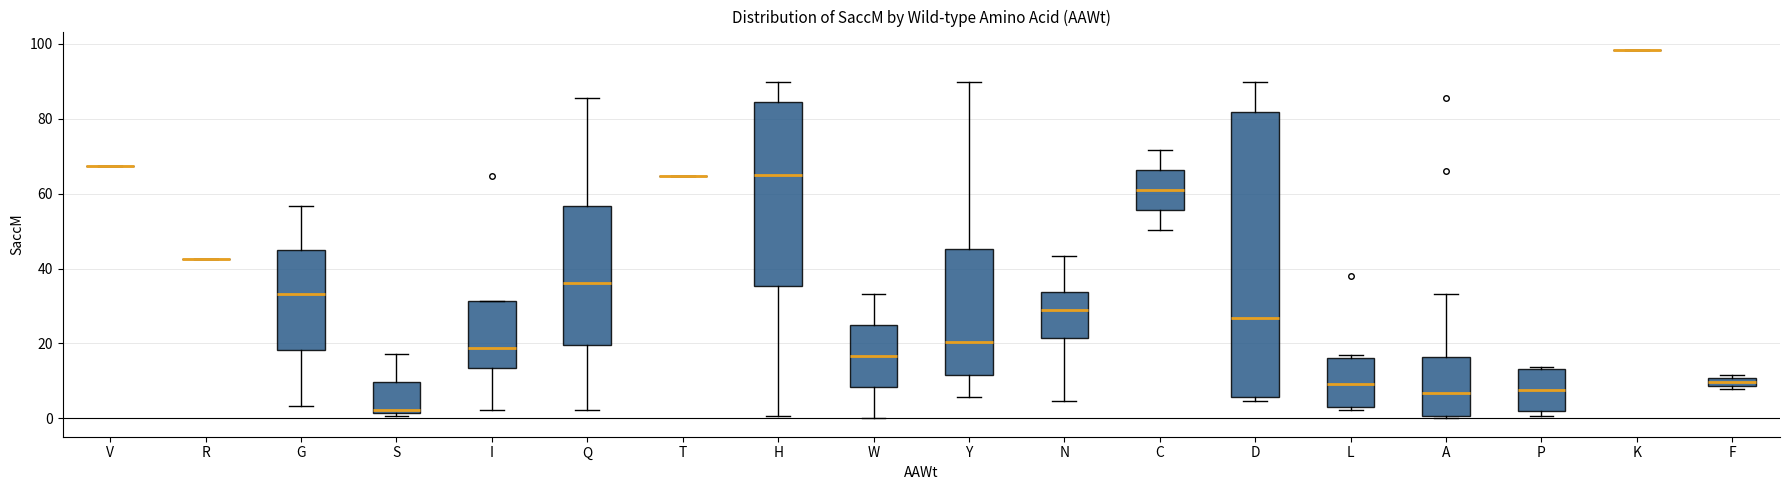

Which box is the tallest, from its lower edge to its upper edge?

D